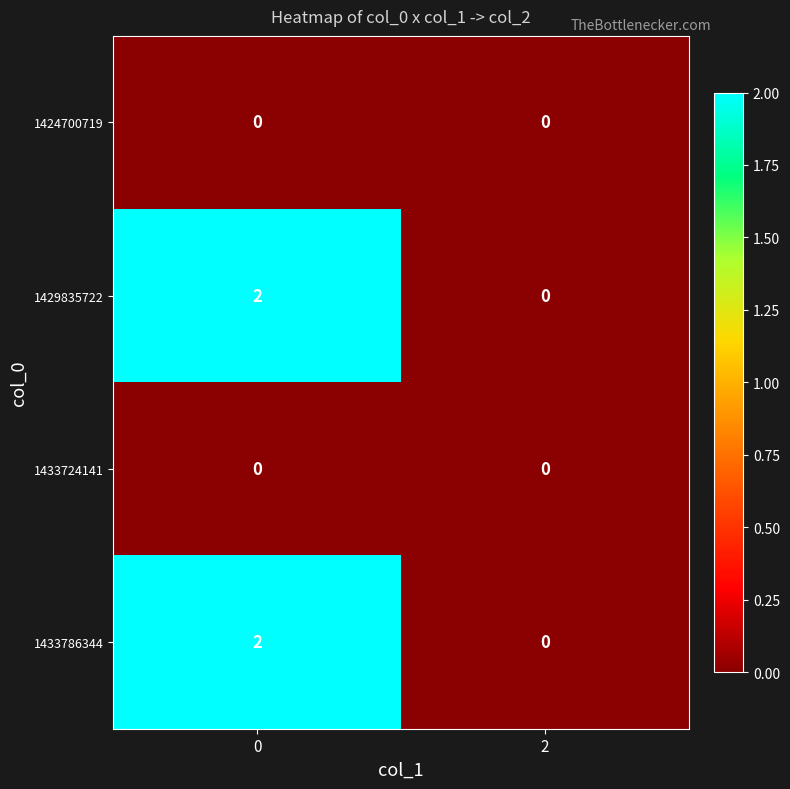

Rank the categories by 1429835722 value from lowest to highest.

2, 0